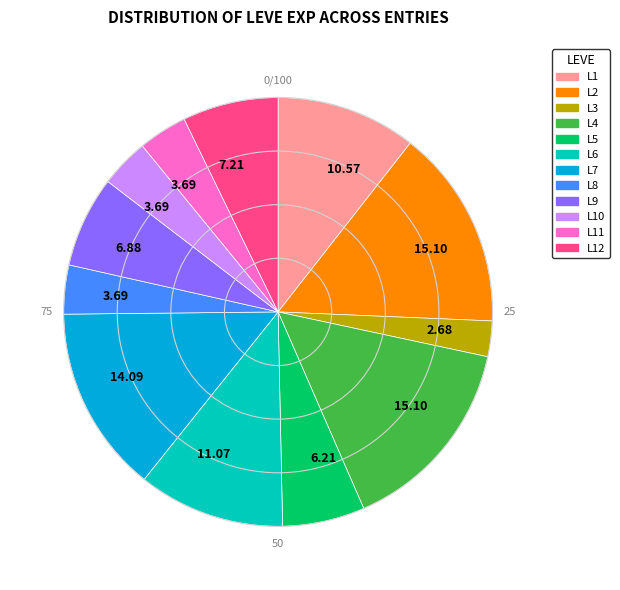

Is there a majority slice in this chart?

No